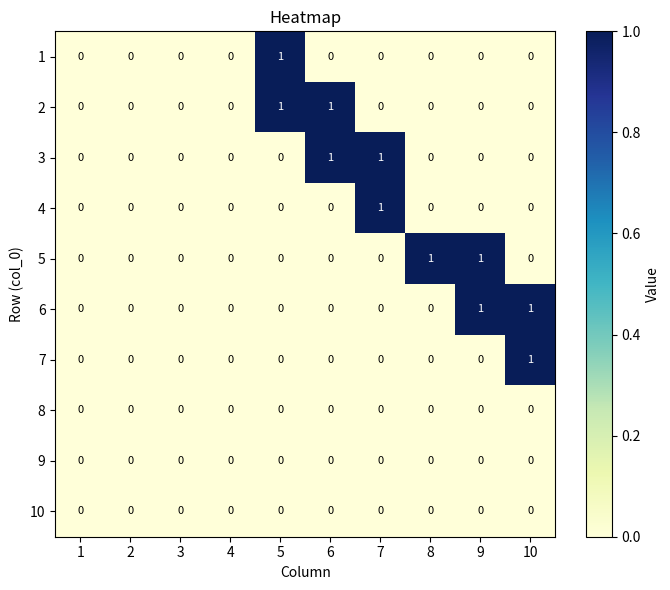

The 10 series shows 0 at 10. True or false?

True